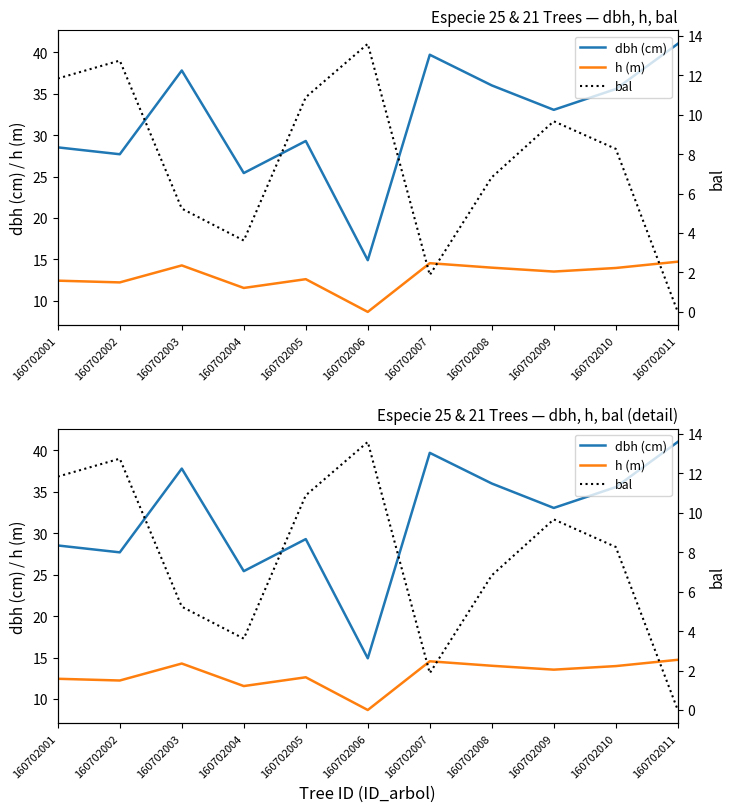

Where does the h (m) series first go above 13?

160702003